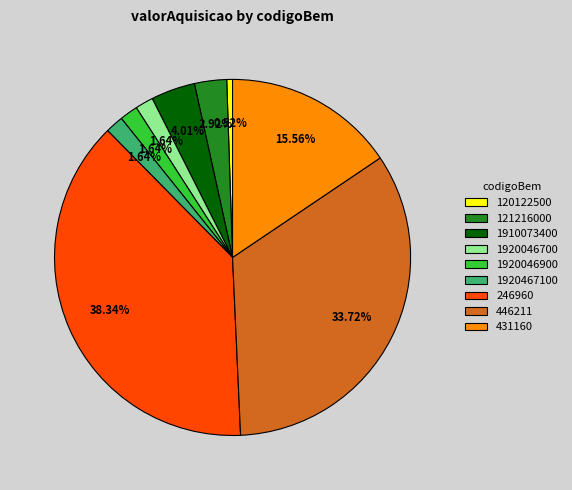

What percentage is the 431160 slice, to the nearest percent?

16%